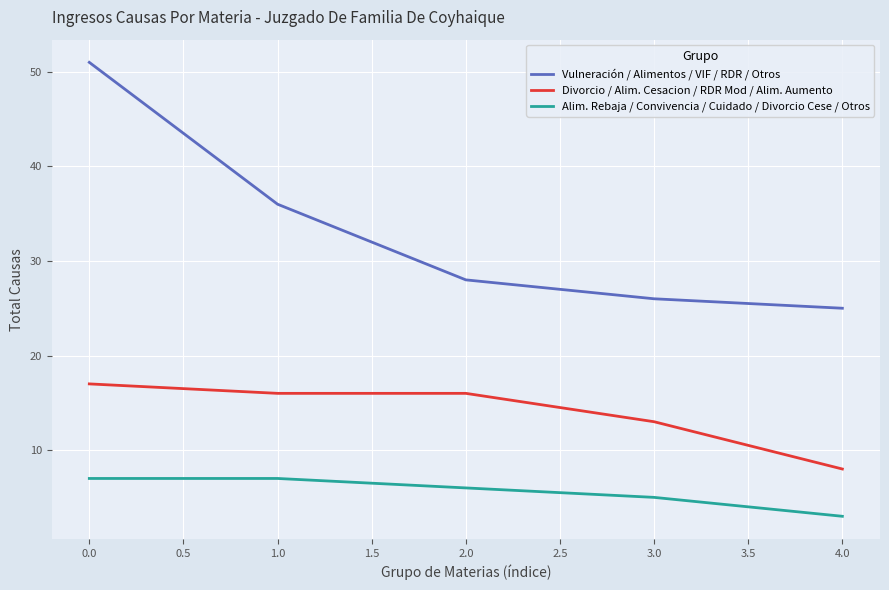

Reading left to right, extract all data points from this chart.

Vulneración / Alimentos / VIF / RDR / Otros: 51	36	28	26	25
Divorcio / Alim. Cesacion / RDR Mod / Alim. Aumento: 17	16	16	13	8
Alim. Rebaja / Convivencia / Cuidado / Divorcio Cese / Otros: 7	7	6	5	3